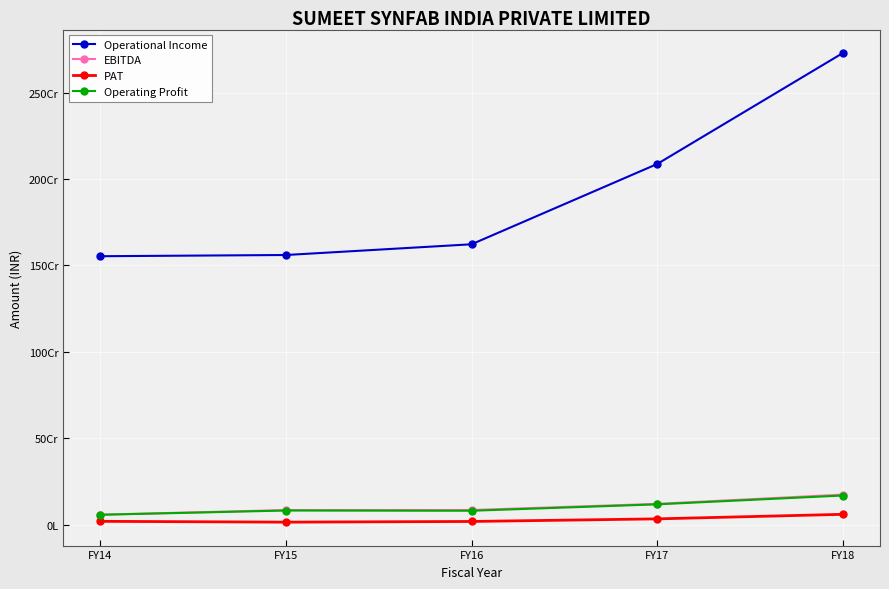

At which label does Operating Profit first exceed 81471014?

FY17